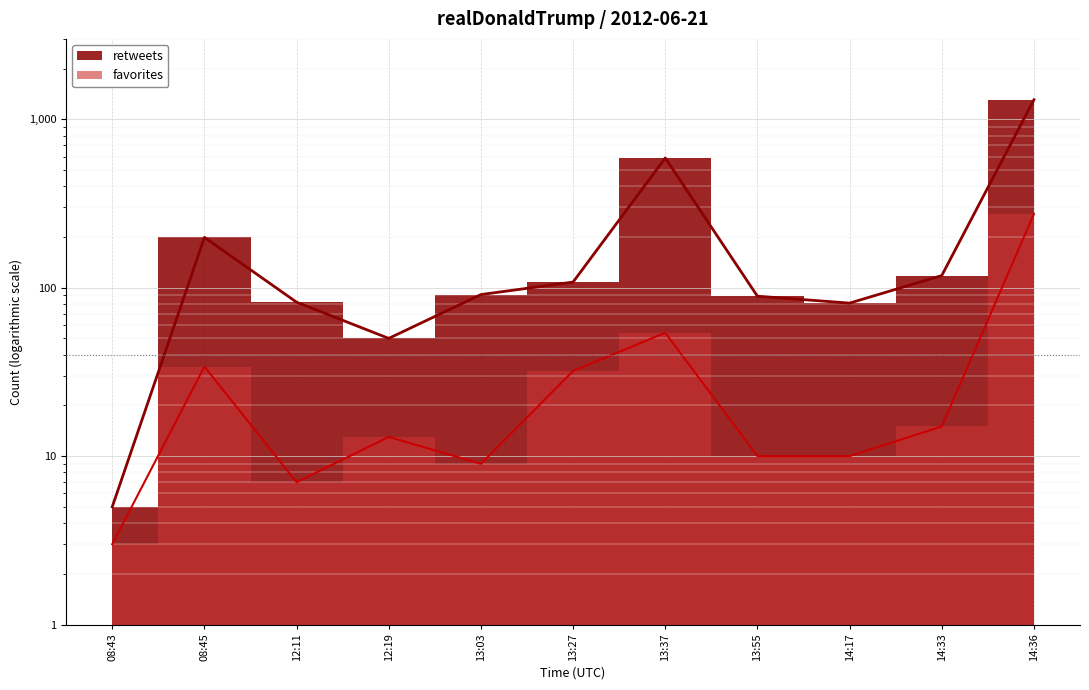

The favorites series shows 14 at 13:03. True or false?

False